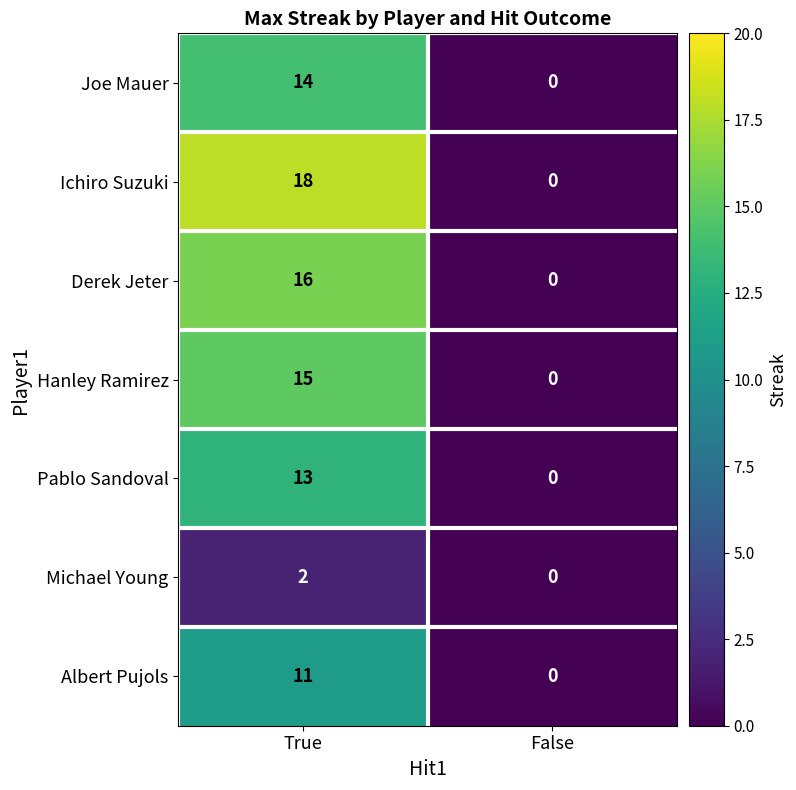

The Albert Pujols series shows 16 at True. True or false?

False